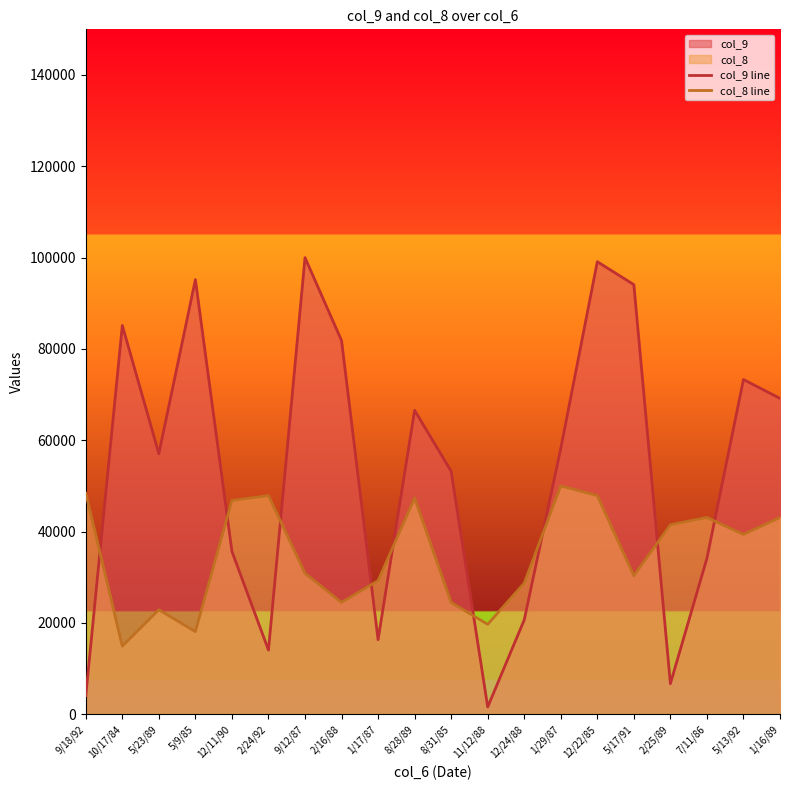

True or false: col_9 line and col_8 line cross at least once.

True